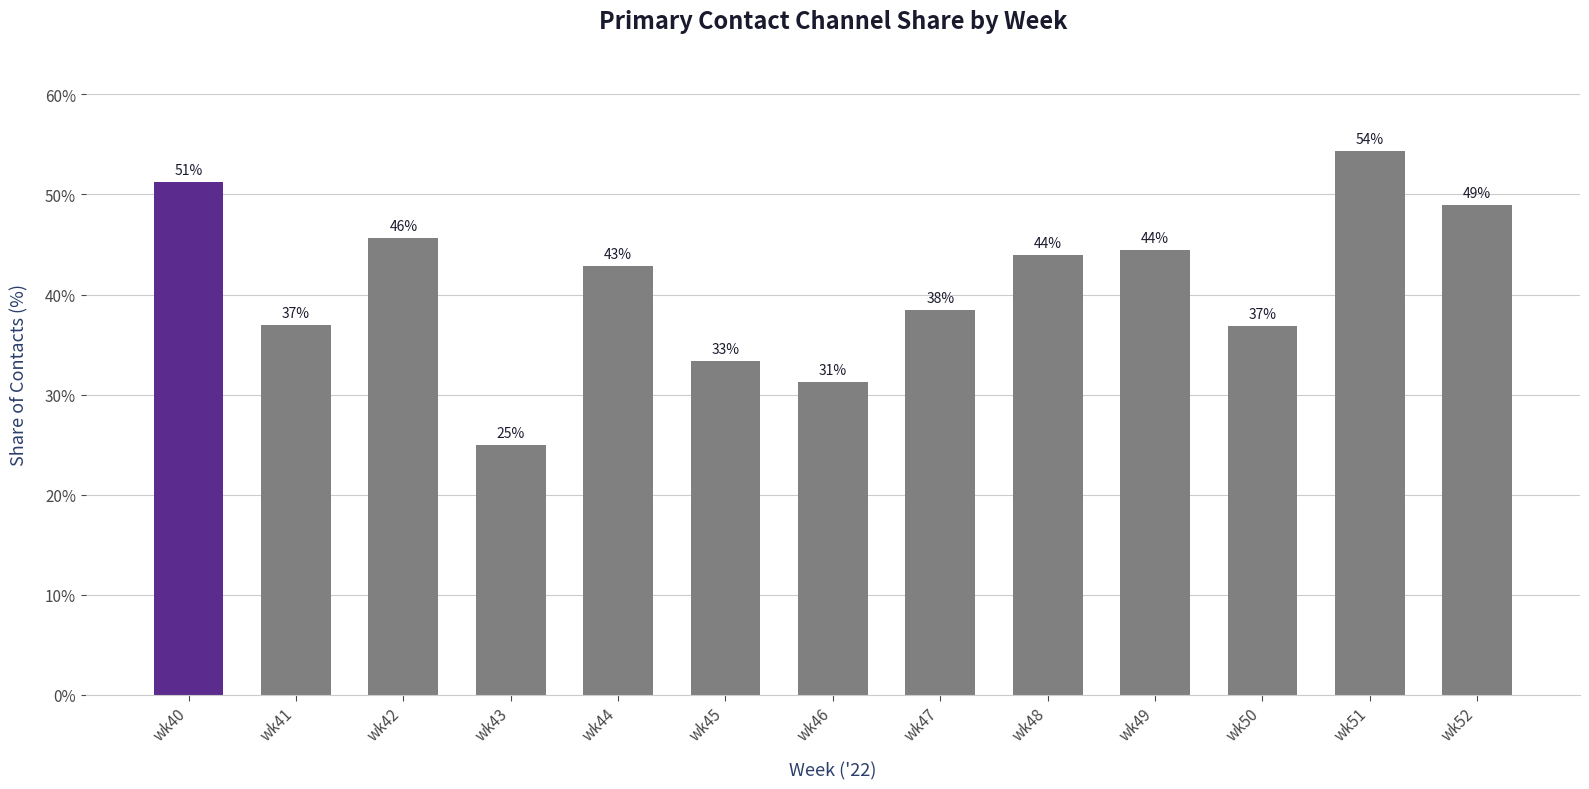

Is it true that the value at wk49 is 77.7?

False